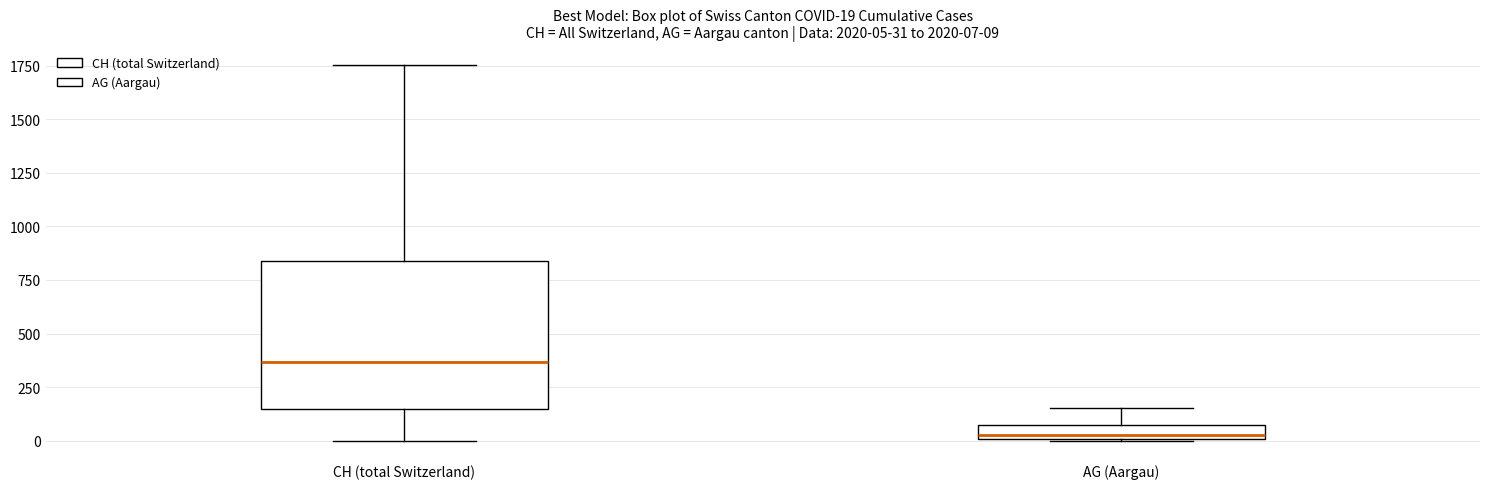

Which box has the lowest median line?

AG (Aargau)